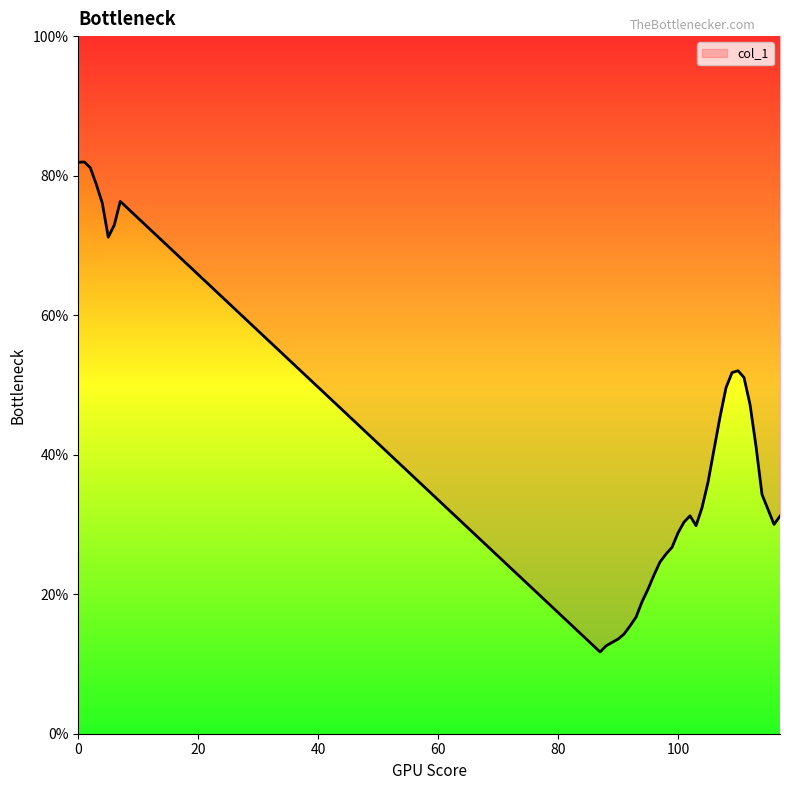

What is the difference between the second highest and minimum values?

70.2